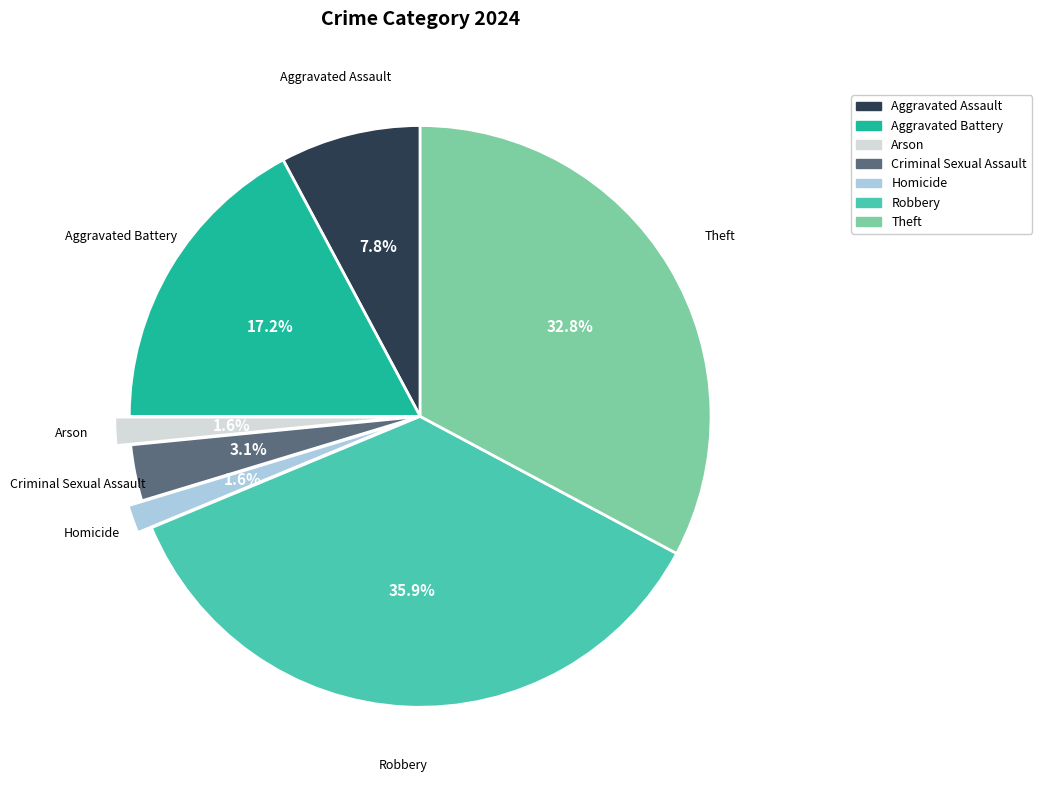

Between Robbery and Aggravated Assault, which is larger?

Robbery